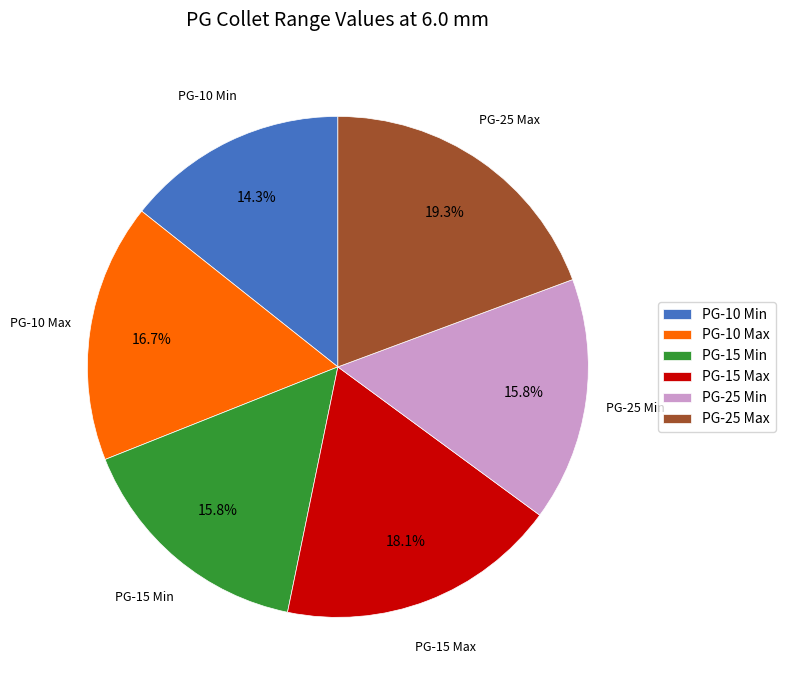

Does PG-25 Min represent more than half of the total?

No